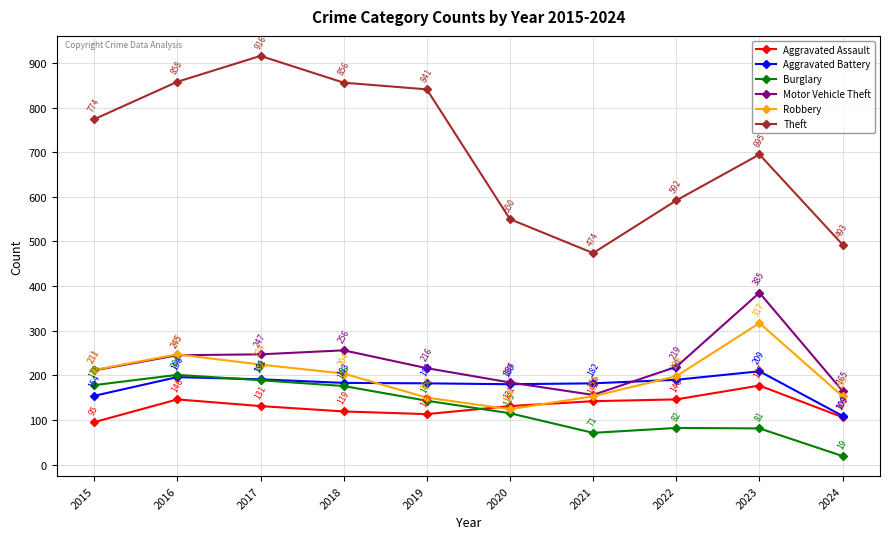

Reading right to left, what are all the values shown in this chart?

Aggravated Assault: 106	177	146	142	131	113	119	131	146	95
Aggravated Battery: 109	209	190	182	180	182	183	191	196	154
Burglary: 19	81	82	71	115	143	176	189	201	178
Motor Vehicle Theft: 165	385	219	156	184	216	256	247	245	211
Robbery: 153	317	198	153	124	150	204	224	247	212
Theft: 493	695	592	474	550	841	856	916	858	774